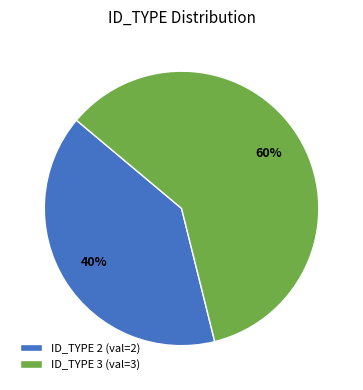

Between ID_TYPE 3 (val=3) and ID_TYPE 2 (val=2), which is larger?

ID_TYPE 3 (val=3)